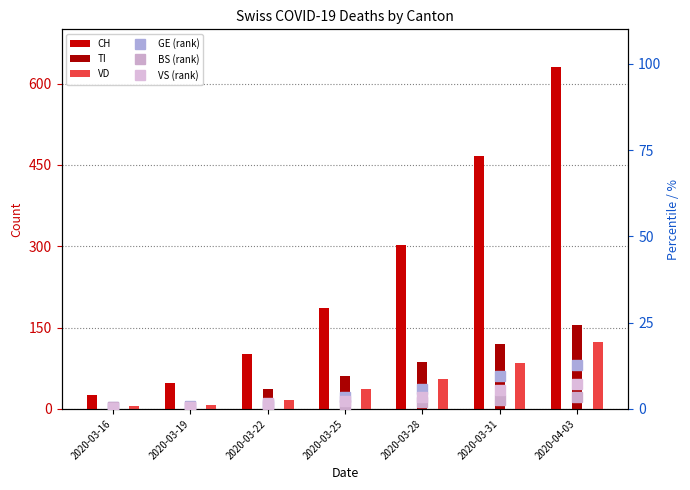

True or false: TI has a value of 120.0 at 2020-03-31.

True